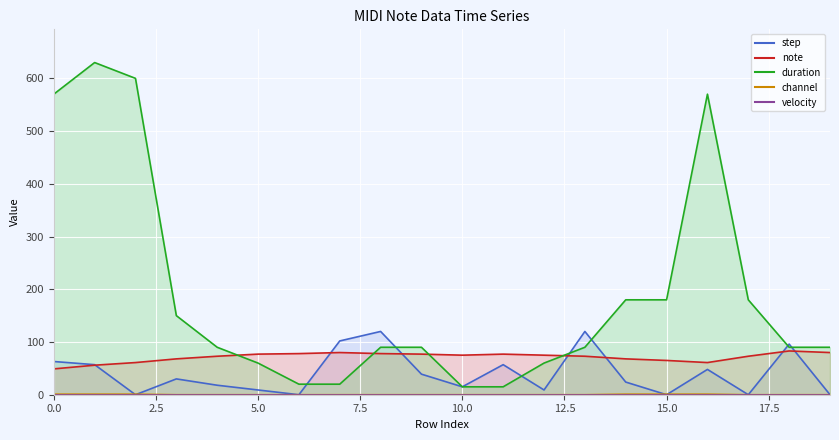

Reading left to right, extract all data points from this chart.

step line: 63	57	0	30	18	9	0	102	120	39	15	57	9	120	24	0	48	0	96	0
note line: 49	56	61	68	73	77	78	80	78	77	75	77	75	73	68	65	61	73	83	80
duration line: 570	630	600	150	90	60	20	20	90	90	15	15	60	90	180	180	570	180	90	90
channel line: 1	1	1	0	0	0	0	0	0	0	0	0	0	0	1	1	1	0	0	0
velocity line: 0	0	0	0	0	0	0	0	0	0	0	0	0	0	0	0	0	0	0	0